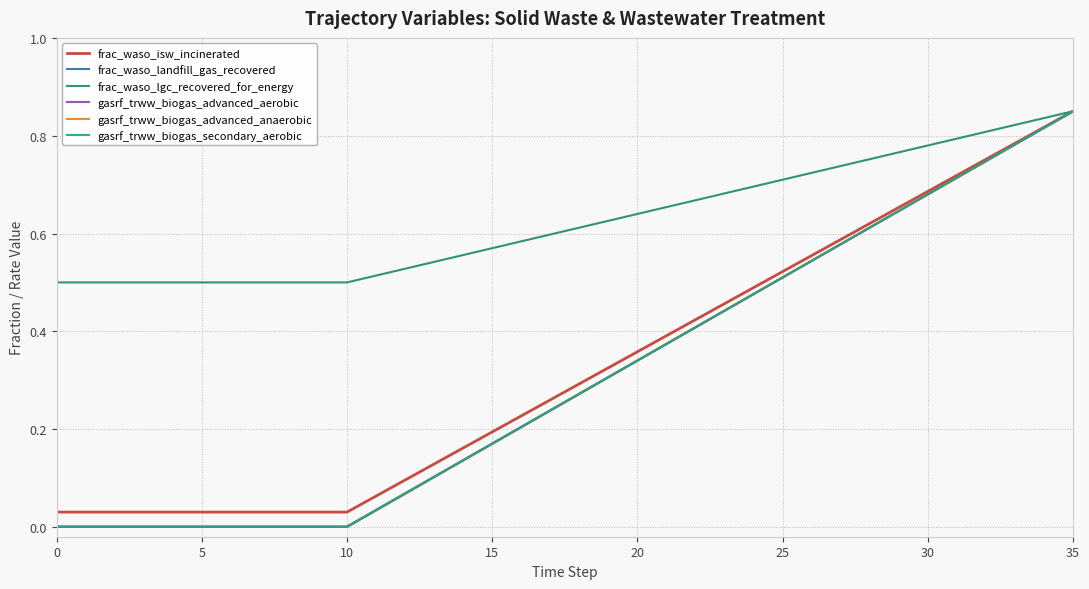

Is this an area chart (filled region under the line)?

No